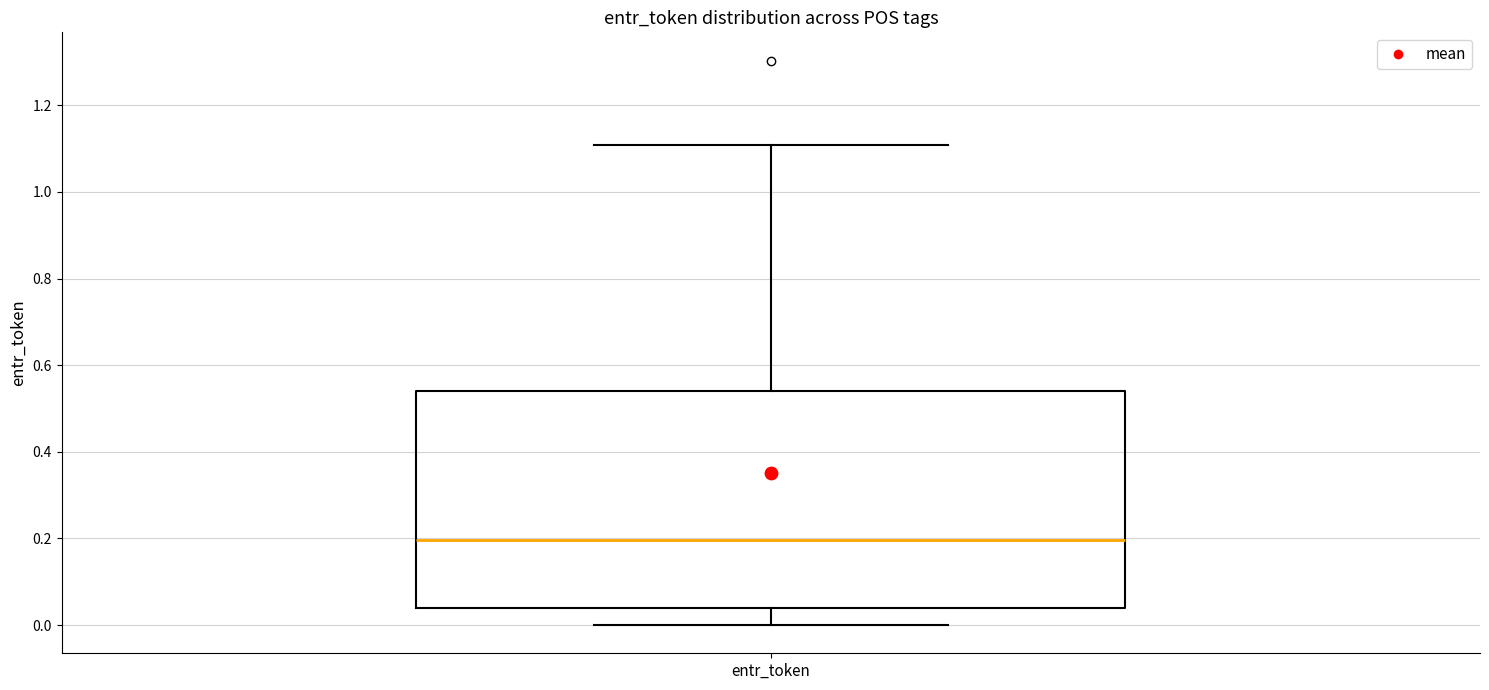

Where is the upper edge of the box for entr_token on the y-axis? The values are not printed on the chart, so give them approximately, as read against the axis.

0.54